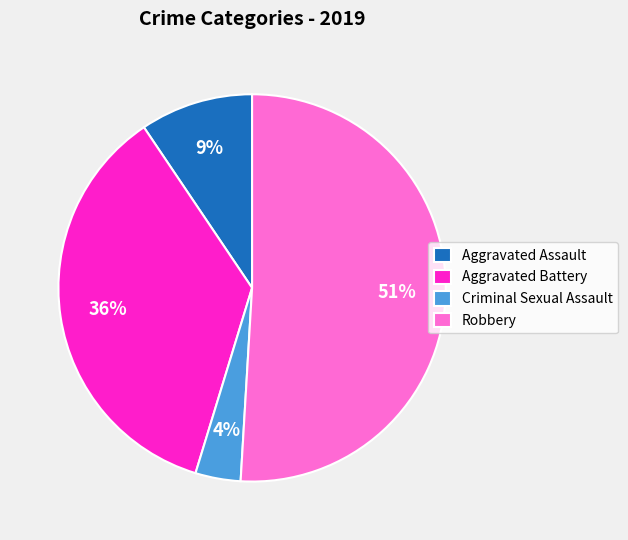

To the nearest percent, what is the average slice percentage?

25%